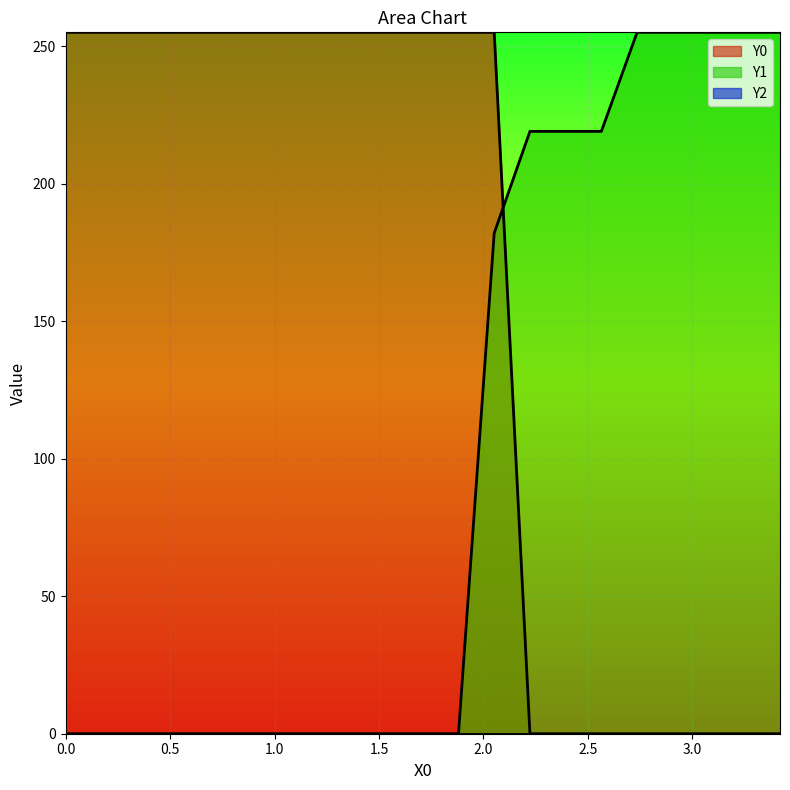

After their last crossing, which series has the higher values: Y1 or Y0?

Y1